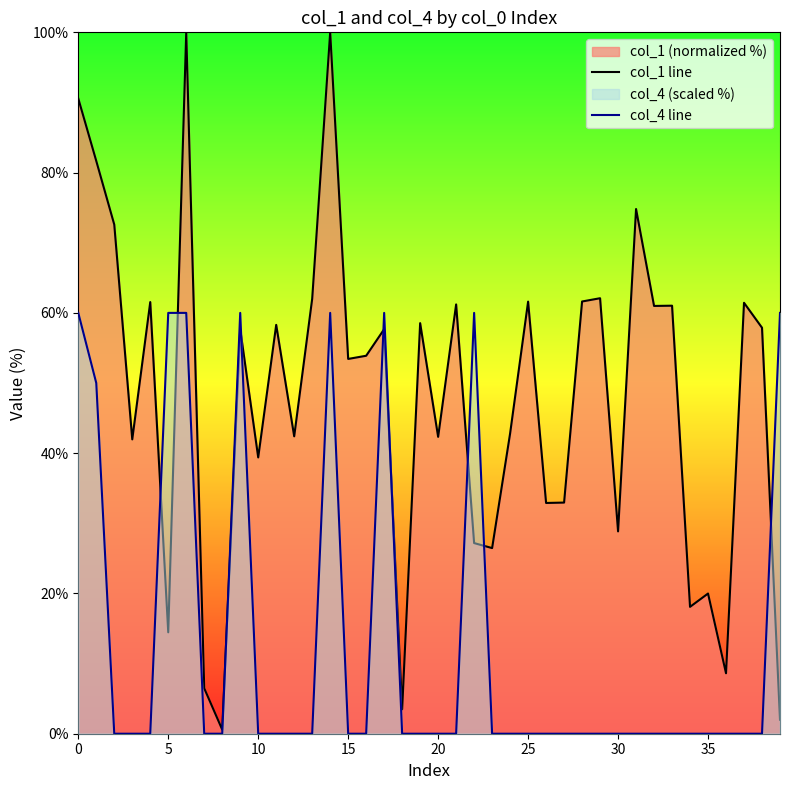

Reading left to right, transcribe all the data shown in this chart.

col_1 line: 90.6	81.7	72.6	42.0	61.5	14.5	100.0	6.5	0.6	57.7	39.4	58.3	42.4	62.0	100.0	53.4	53.9	57.7	3.5	58.5	42.3	61.2	27.2	26.5	42.8	61.6	32.9	33.0	61.6	62.1	28.8	74.8	61.0	61.0	18.1	20.0	8.6	61.4	57.9	2.0
col_4 line: 60.0	50.0	0.0	0.0	0.0	60.0	60.0	0.0	0.0	60.0	0.0	0.0	0.0	0.0	60.0	0.0	0.0	60.0	0.0	0.0	0.0	0.0	60.0	0.0	0.0	0.0	0.0	0.0	0.0	0.0	0.0	0.0	0.0	0.0	0.0	0.0	0.0	0.0	0.0	60.0